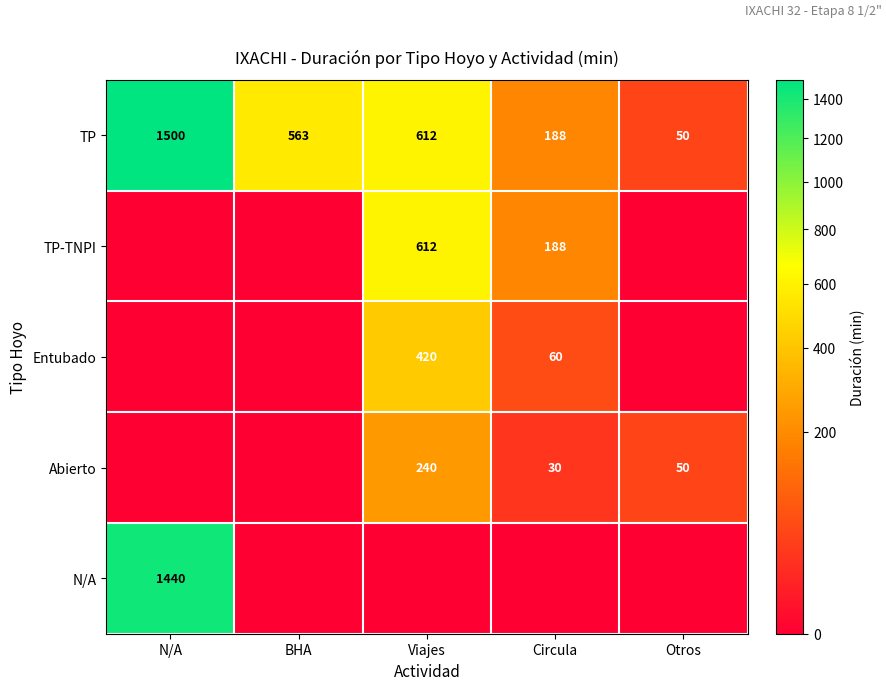

Is it true that TP-TNPI equals 1000 at Viajes?

False